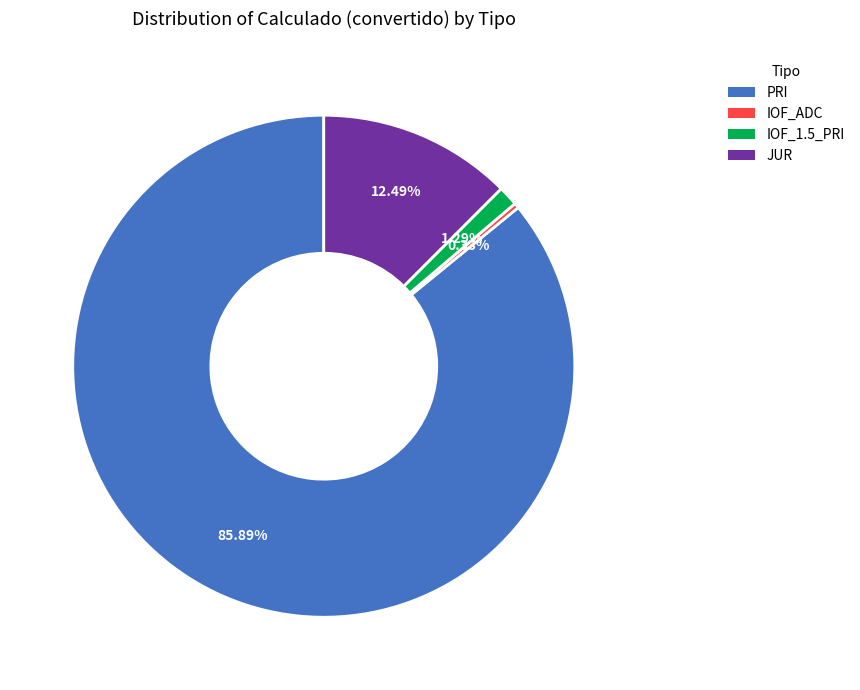

How many segments does this pie chart have?

4